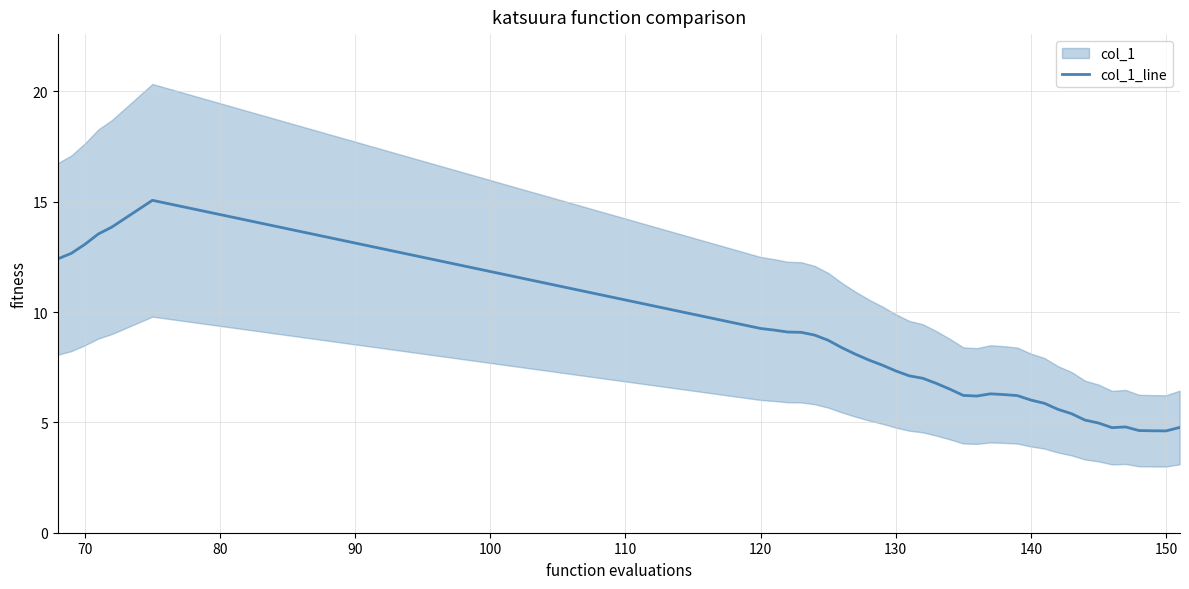

The value of col_1_line at 120 is 9.3. True or false?

True